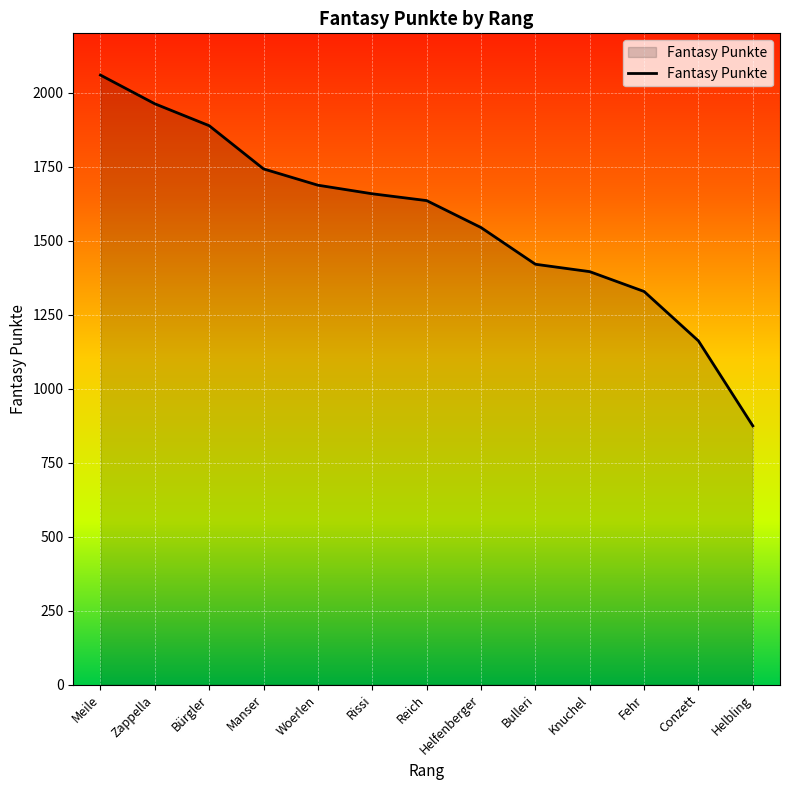

Reading right to left, what are all the values shown in this chart?

874	1161	1328	1395	1420	1544	1635	1658	1687	1742	1888	1962	2059